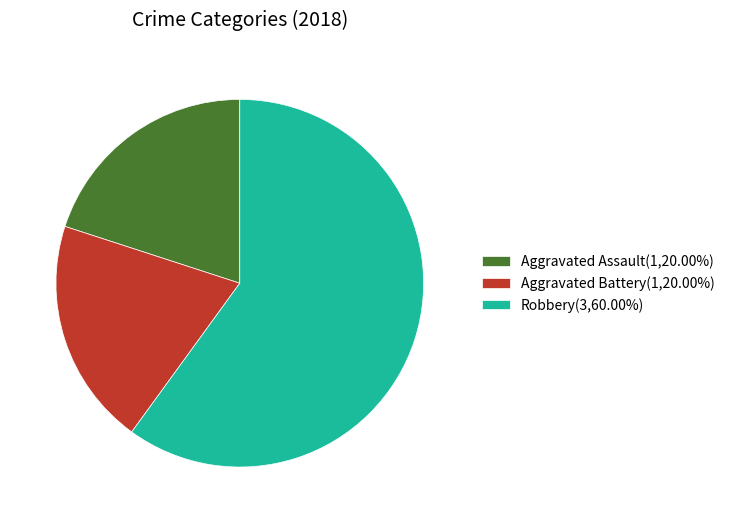

What is the ratio of the value at Aggravated Battery to the value at Robbery?

0.3